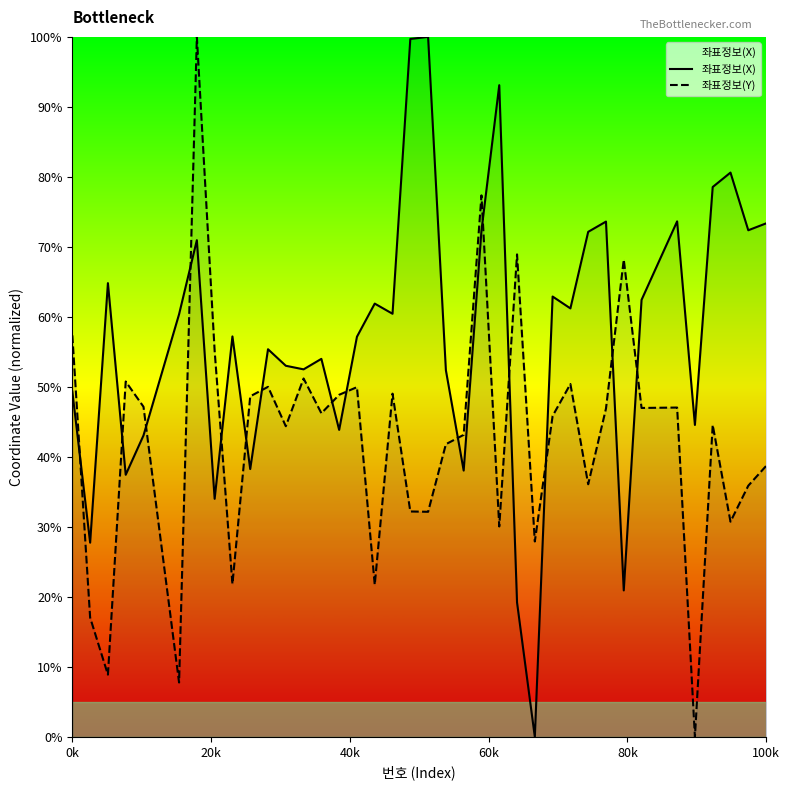

Reading left to right, what are all the values shown in this chart?

좌표정보(X): 49.3	27.7	64.8	37.4	43.1	60.4	71.0	34.0	57.2	38.3	55.4	53.0	52.5	54.0	43.9	57.2	61.9	60.4	99.7	100.0	52.4	38.0	72.3	93.1	19.2	0.0	62.9	61.2	72.2	73.6	20.9	62.4	73.6	44.6	78.6	80.6	72.4	73.4
좌표정보(Y): 57.4	17.0	8.9	50.8	47.2	7.8	100.0	55.1	21.8	48.7	50.0	44.4	51.2	46.2	48.9	50.0	21.7	49.0	32.2	32.2	41.8	43.2	77.4	30.1	68.9	27.9	45.8	50.4	36.1	46.9	68.2	47.0	47.0	0.0	44.6	30.7	35.9	38.7